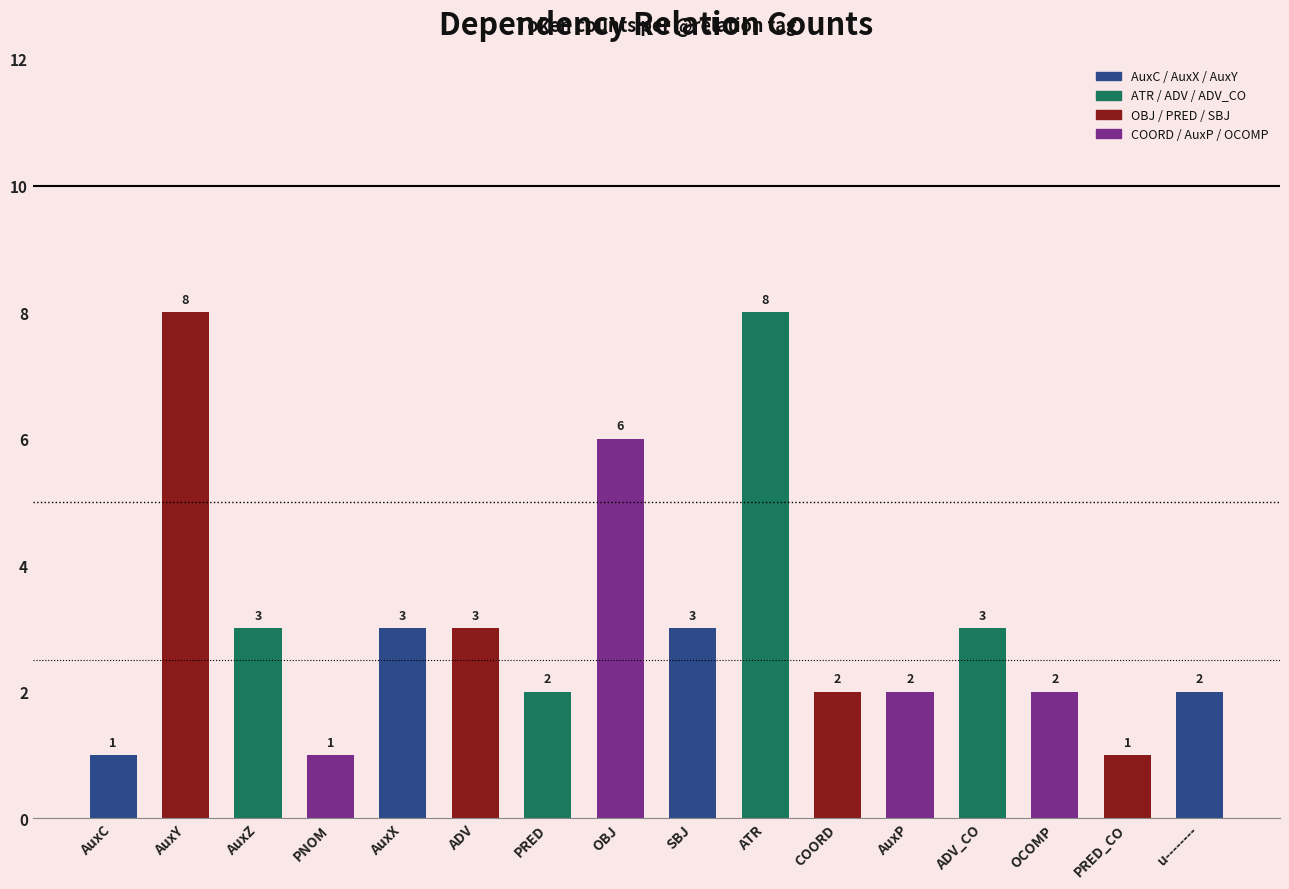

Between PNOM and u--------, which is larger?

u--------